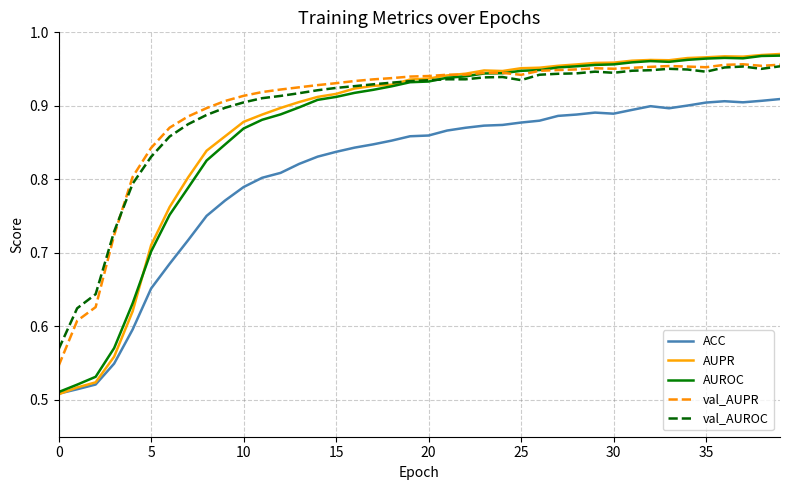

In val_AUPR, how many points are higher than both neighbors (excluding endpoints)?

4